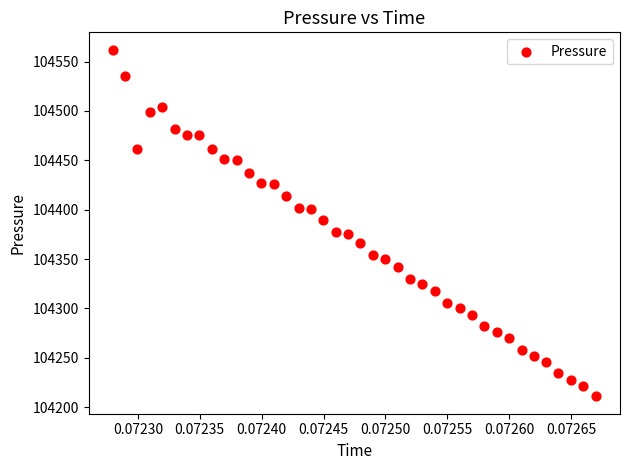

What is the range of Y values (max minus min)?

351.2